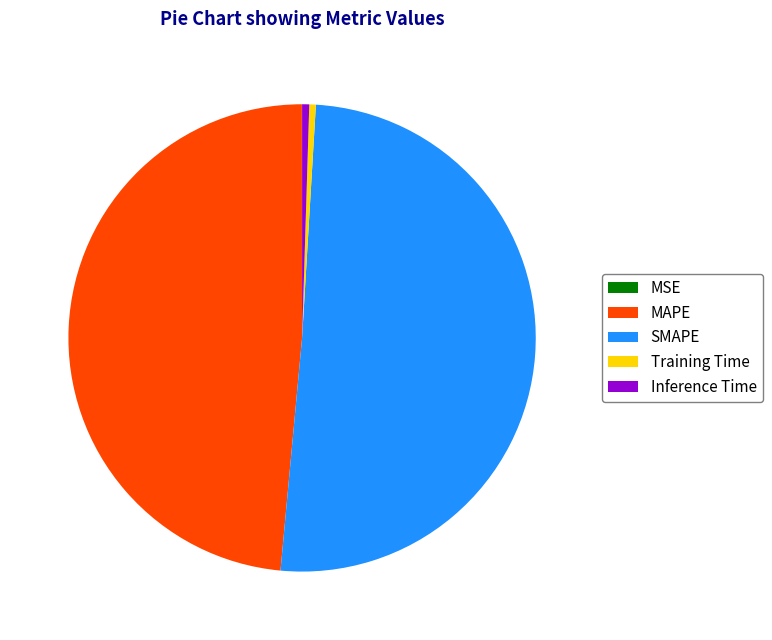

What is the largest slice in the pie chart?

SMAPE